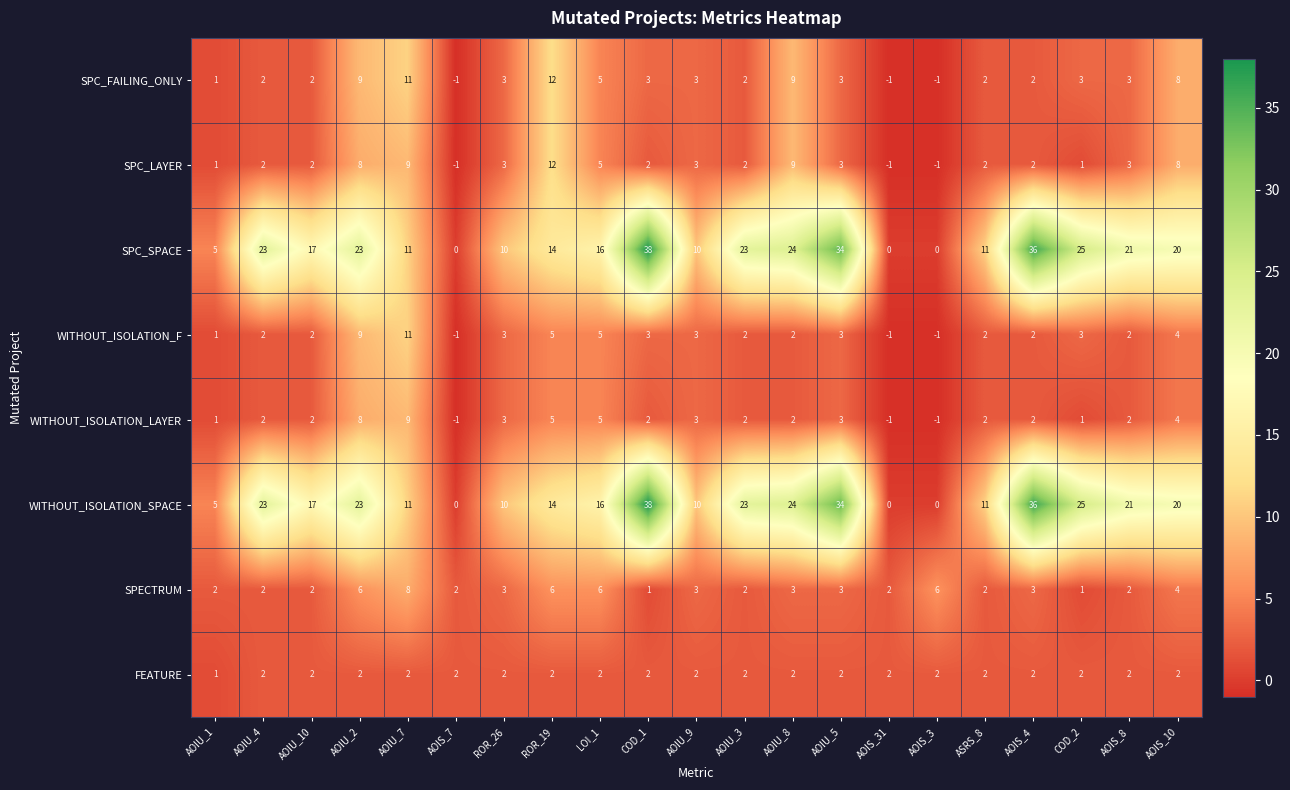

What is the average value of the SPC_FAILING_ONLY series?

4